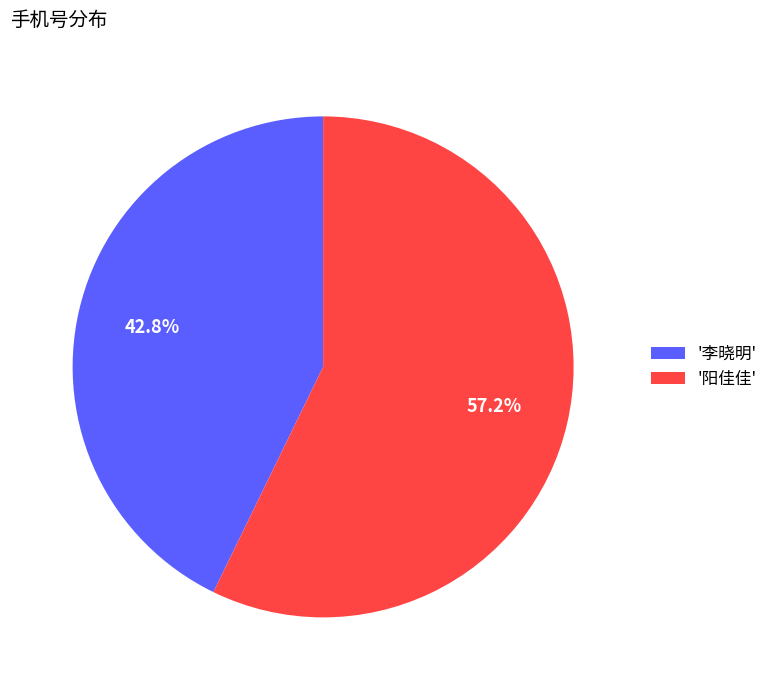

What is the ratio of the value at '阳佳佳' to the value at '李晓明'?

1.3